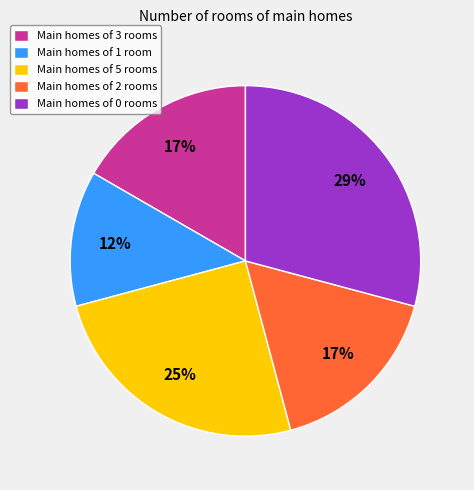

Is the sum of Main homes of 3 rooms and Main homes of 5 rooms greater than half?

No